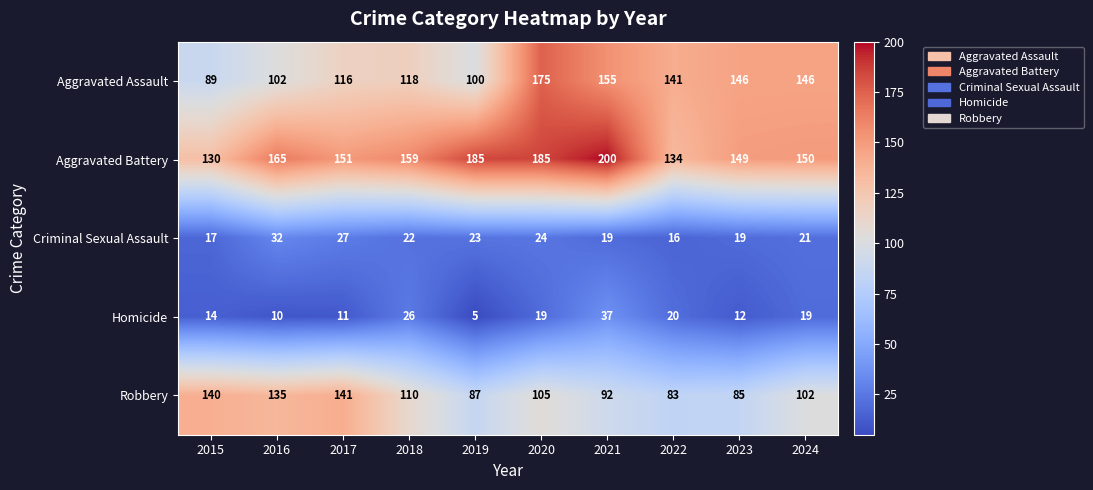

What is the difference between the second highest and minimum values in the Criminal Sexual Assault series?

11